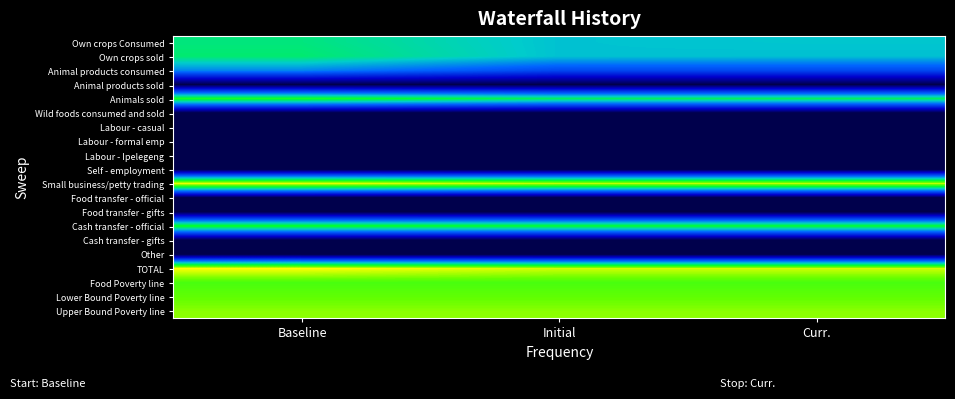

Reading left to right, list all the values displayed in this chart.

Own crops Consumed: Baseline=8.3	Initial=7.2	Curr.=7.3
Own crops sold: Baseline=8.5	Initial=7.2	Curr.=7.2
Animal products consumed: Baseline=6.1	Initial=4.7	Curr.=4.7
Animal products sold: Baseline=0.0	Initial=0.0	Curr.=0.0
Animals sold: Baseline=9.6	Initial=8.7	Curr.=8.7
Wild foods consumed and sold: Baseline=0.0	Initial=0.0	Curr.=0.0
Labour - casual: Baseline=0.0	Initial=0.0	Curr.=0.0
Labour - formal emp: Baseline=0.0	Initial=0.0	Curr.=0.0
Labour - Ipelegeng: Baseline=0.0	Initial=0.0	Curr.=0.0
Self - employment: Baseline=0.0	Initial=0.0	Curr.=0.0
Small business/petty trading: Baseline=12.1	Initial=11.7	Curr.=11.7
Food transfer - official: Baseline=0.0	Initial=0.0	Curr.=0.0
Food transfer - gifts: Baseline=0.0	Initial=0.0	Curr.=0.0
Cash transfer - official: Baseline=9.5	Initial=9.3	Curr.=9.3
Cash transfer - gifts: Baseline=0.0	Initial=0.0	Curr.=0.0
Other: Baseline=0.0	Initial=0.0	Curr.=0.0
TOTAL: Baseline=12.3	Initial=11.8	Curr.=11.8
Food Poverty line: Baseline=10.3	Initial=10.3	Curr.=10.3
Lower Bound Poverty line: Baseline=10.7	Initial=10.7	Curr.=10.7
Upper Bound Poverty line: Baseline=11.1	Initial=11.1	Curr.=11.1